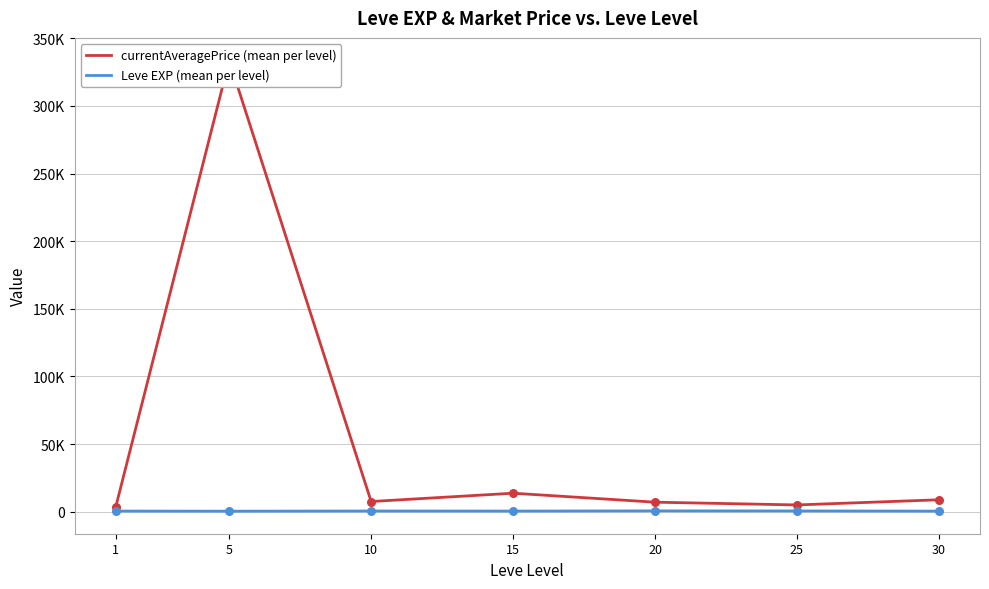

Which series has the widest spread of Y values?

currentAveragePrice (mean per level)